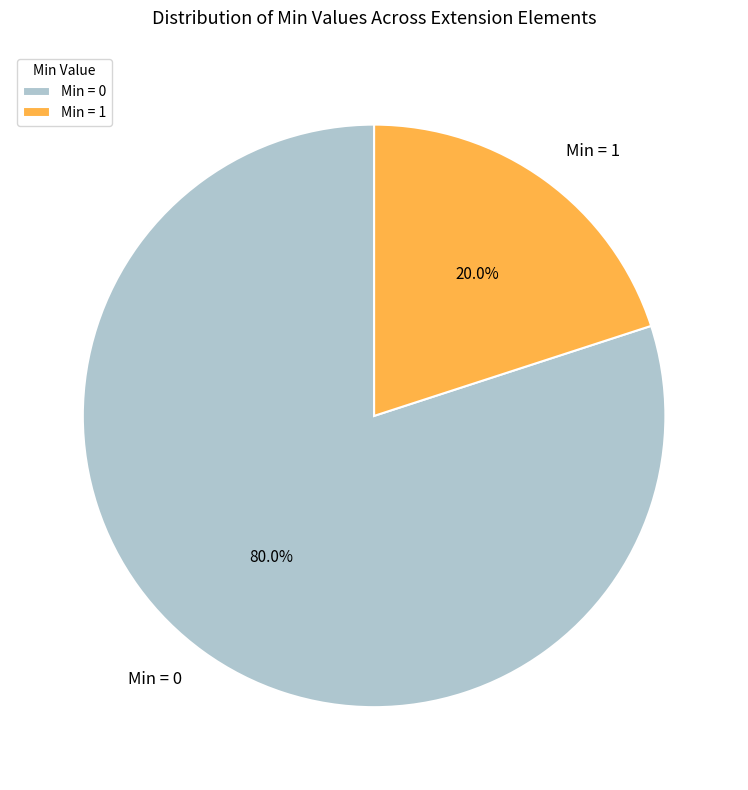

What portion of the pie excludes Min = 1?

80.0%